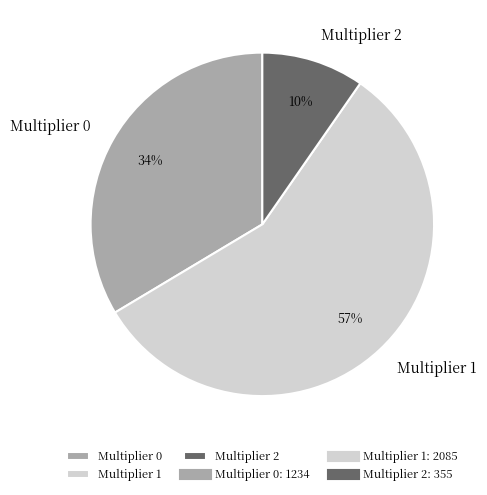

True or false: Multiplier 0 accounts for 34% of the total.

True